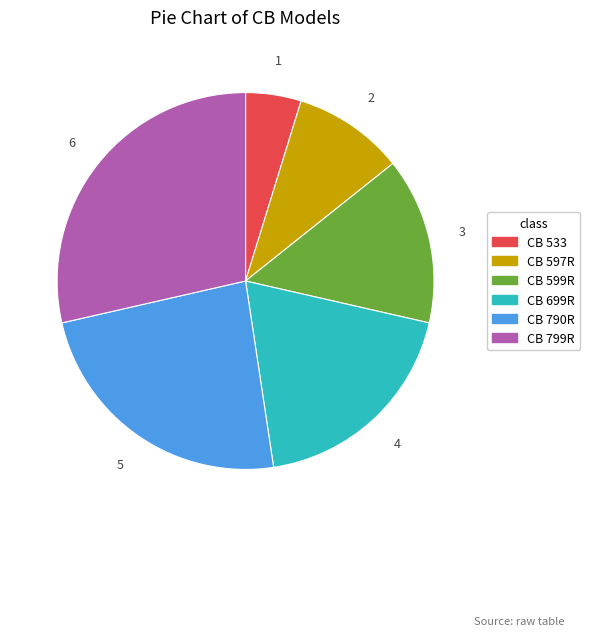

Do CB 790R and CB 699R together represent more than half of the pie?

No